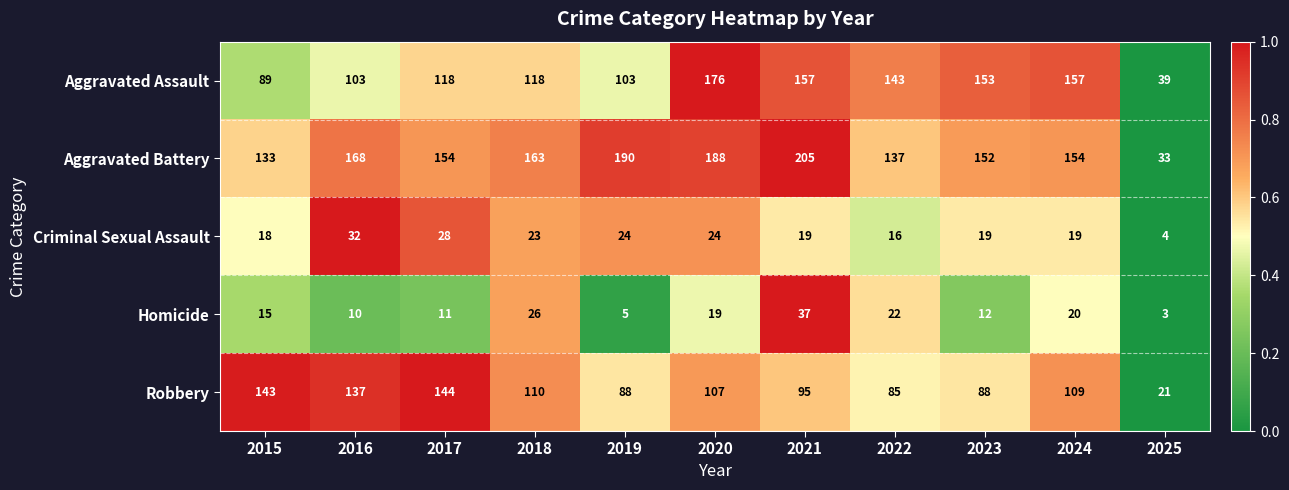

Which series has the largest total across all categories?

Aggravated Battery